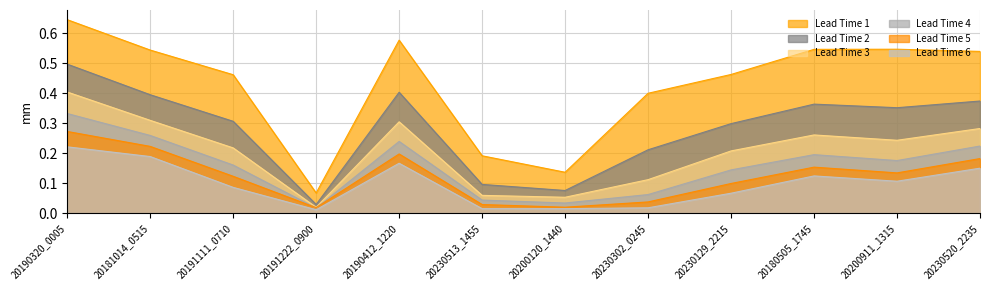

Which series changed the most between 20191222_0900 and 20190412_1220?

Lead Time 1